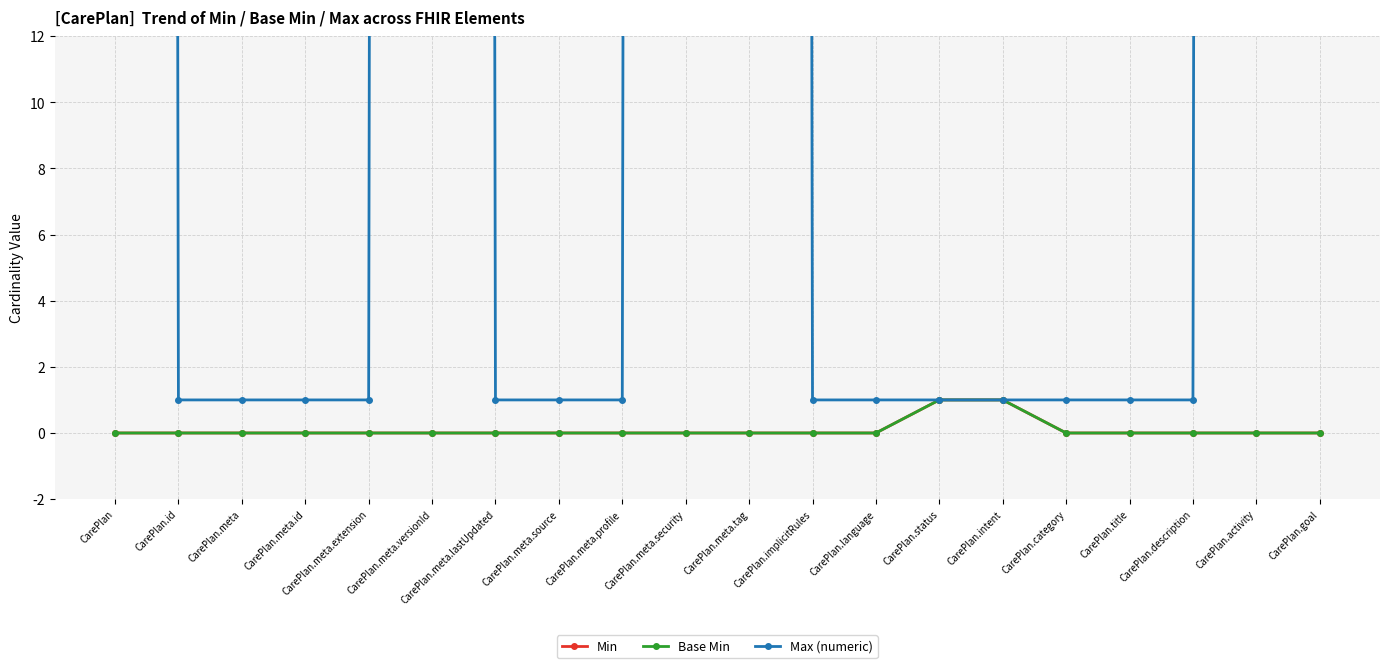

At which label is Min closest to 0?

CarePlan